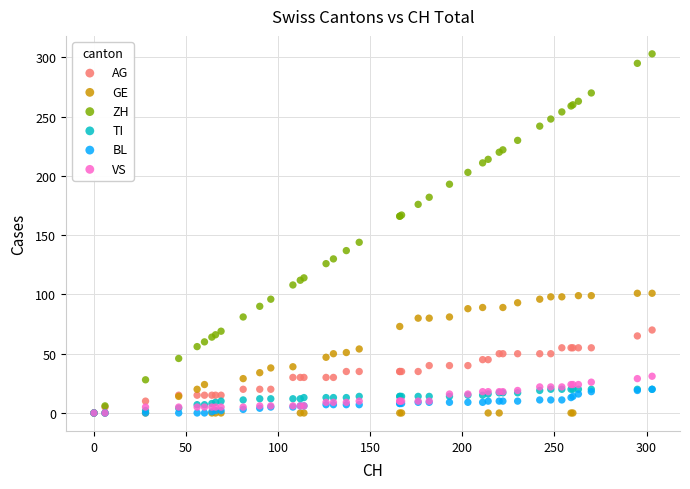

Across all series, what Y value is closest to 151?

144